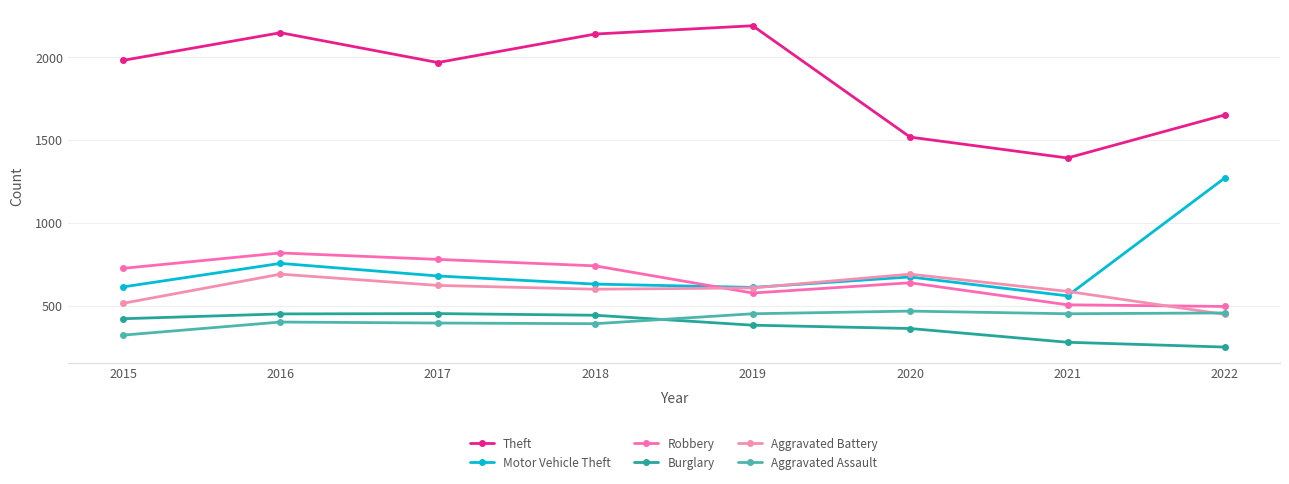

At which category does Aggravated Assault reach its first local peak?

2016